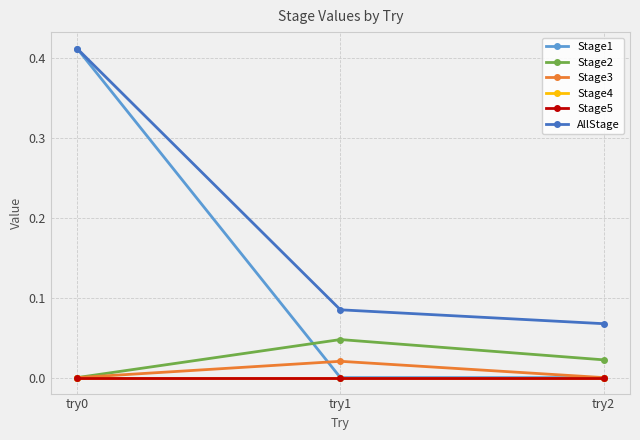

Does the chart display data point markers on the line(s)?

Yes